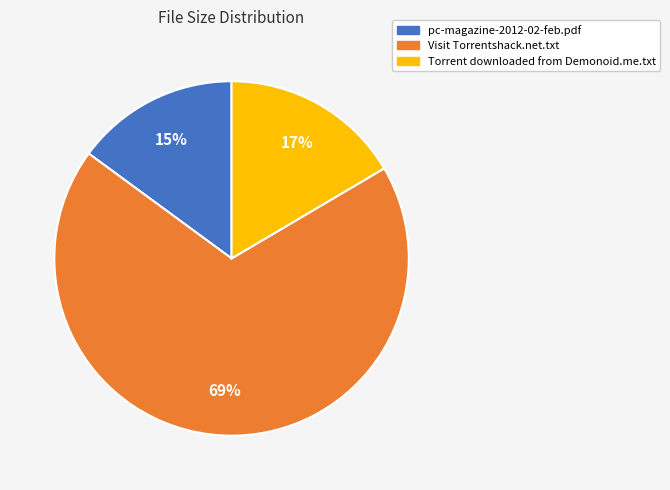

How many slices are in this pie chart?

3